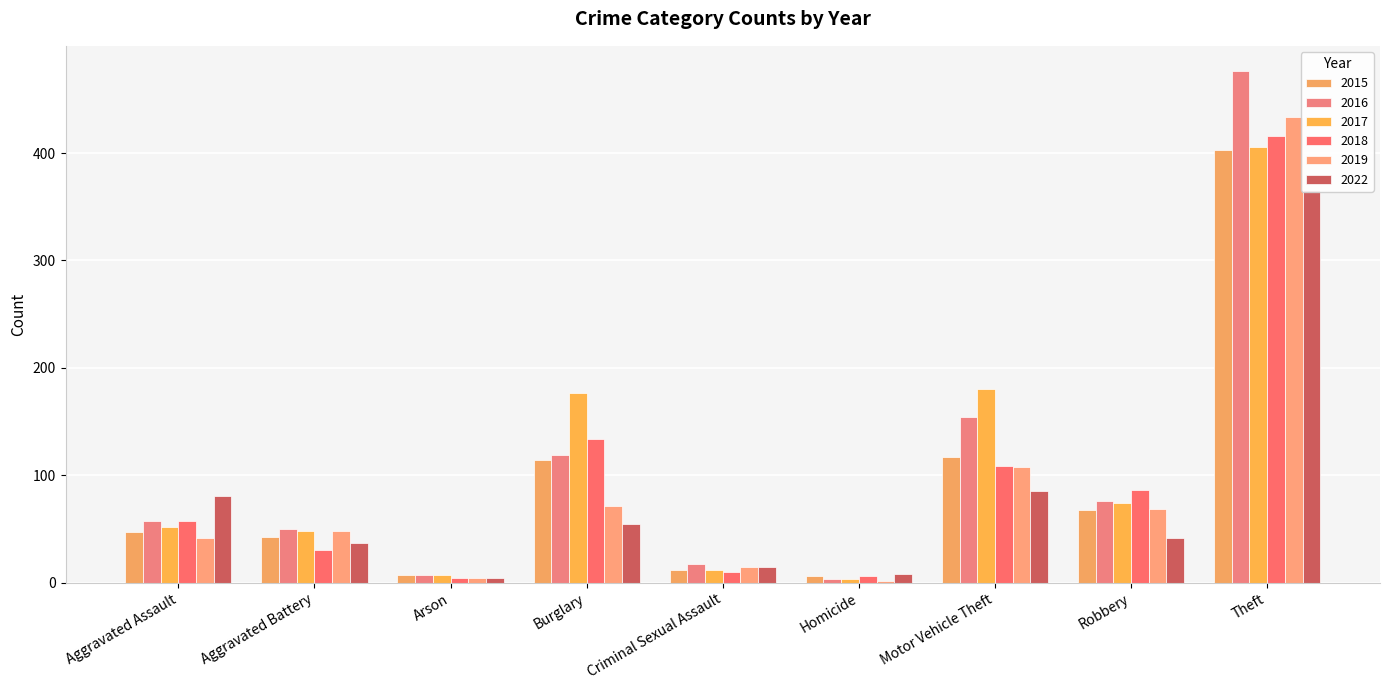

Reading left to right, list all the values displayed in this chart.

2015: Aggravated Assault=47	Aggravated Battery=43	Arson=7	Burglary=114	Criminal Sexual Assault=12	Homicide=6	Motor Vehicle Theft=117	Robbery=68	Theft=403
2016: Aggravated Assault=57	Aggravated Battery=50	Arson=7	Burglary=119	Criminal Sexual Assault=17	Homicide=3	Motor Vehicle Theft=154	Robbery=76	Theft=476
2017: Aggravated Assault=52	Aggravated Battery=48	Arson=7	Burglary=177	Criminal Sexual Assault=12	Homicide=3	Motor Vehicle Theft=180	Robbery=74	Theft=406
2018: Aggravated Assault=57	Aggravated Battery=30	Arson=4	Burglary=134	Criminal Sexual Assault=10	Homicide=6	Motor Vehicle Theft=109	Robbery=86	Theft=416
2019: Aggravated Assault=42	Aggravated Battery=48	Arson=4	Burglary=71	Criminal Sexual Assault=15	Homicide=2	Motor Vehicle Theft=108	Robbery=69	Theft=434
2022: Aggravated Assault=81	Aggravated Battery=37	Arson=4	Burglary=55	Criminal Sexual Assault=15	Homicide=8	Motor Vehicle Theft=85	Robbery=42	Theft=366